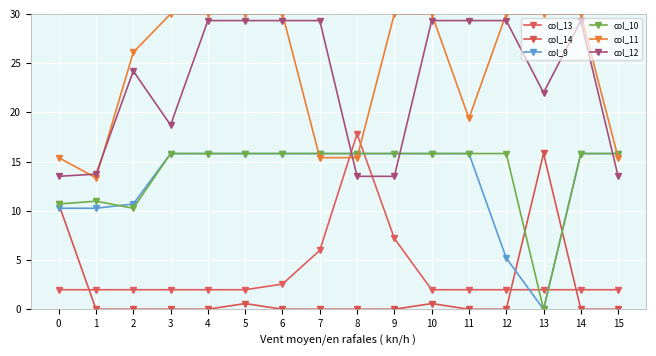

What is the average value of the col_11 series?

24.4